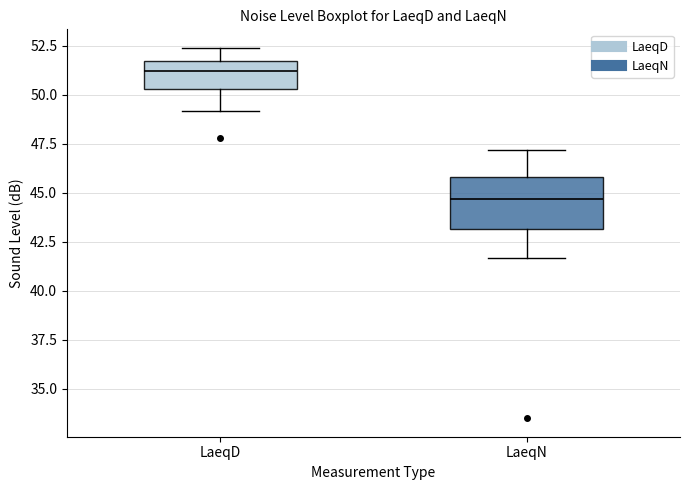

Where is the upper edge of the box for LaeqD on the y-axis? The values are not printed on the chart, so give them approximately, as read against the axis.

52.0